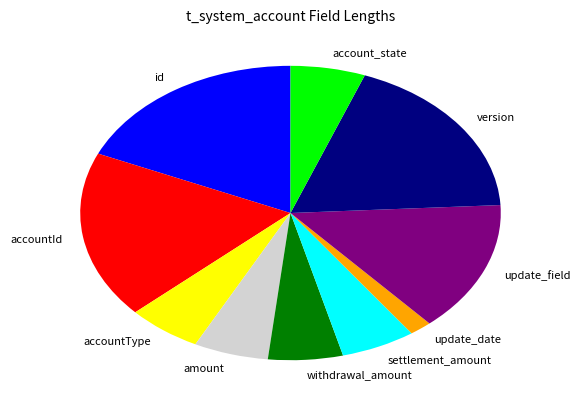

The amount slice represents 20% of the pie. True or false?

False